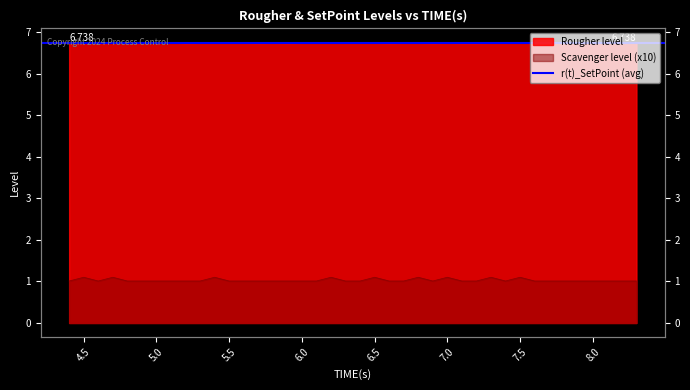

What is the difference between the maximum and minimum values in the Scavenger level series?

0.1